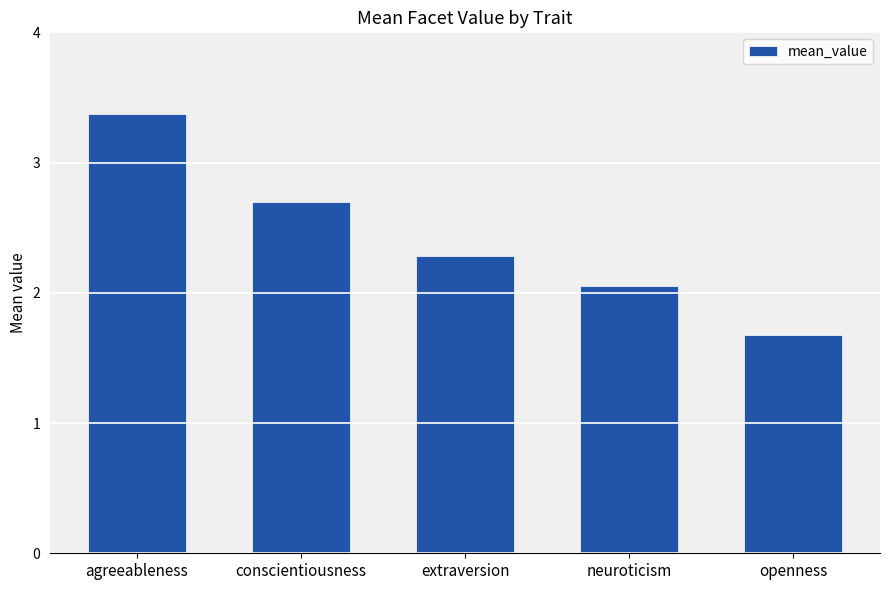

At which category does the chart reach its peak across all series?

agreeableness